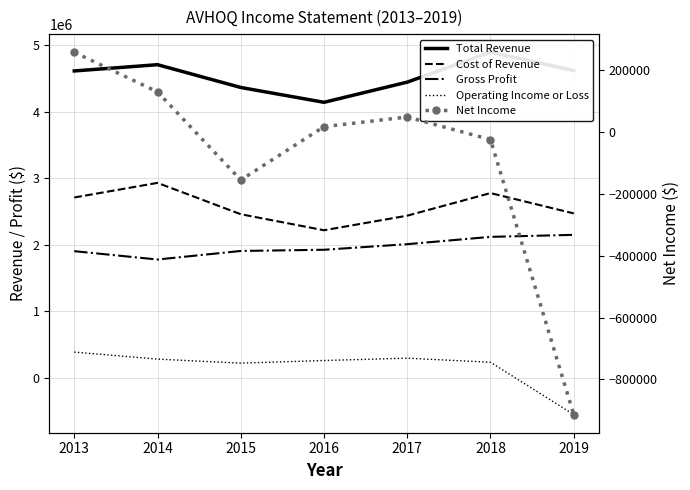

At 2013, list the series in order from largest to smallest.

Total Revenue, Cost of Revenue, Gross Profit, Operating Income or Loss, Net Income